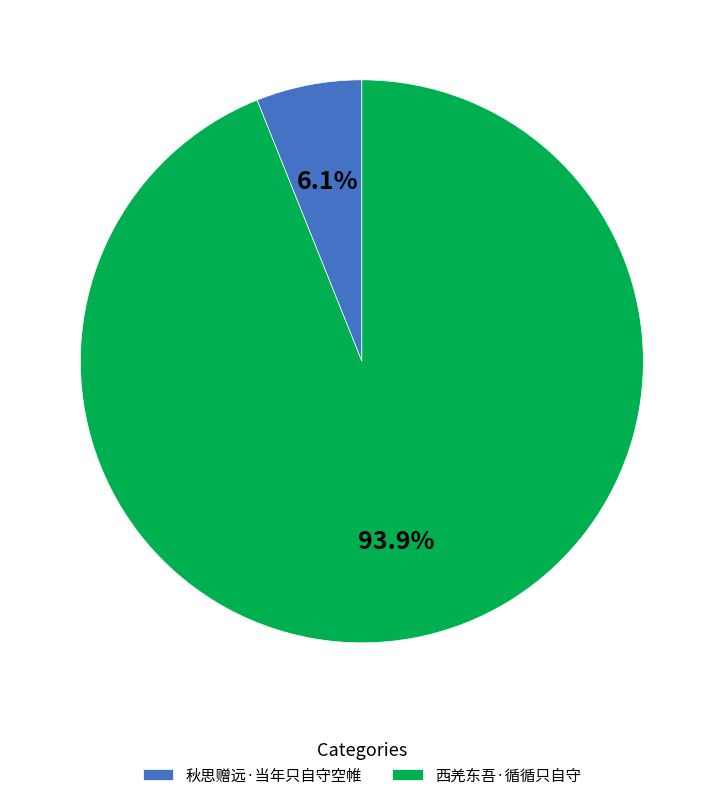

To the nearest percent, what is the combined percentage of 西羌东吾·循循只自守 and 秋思赠远·当年只自守空帷?

100%